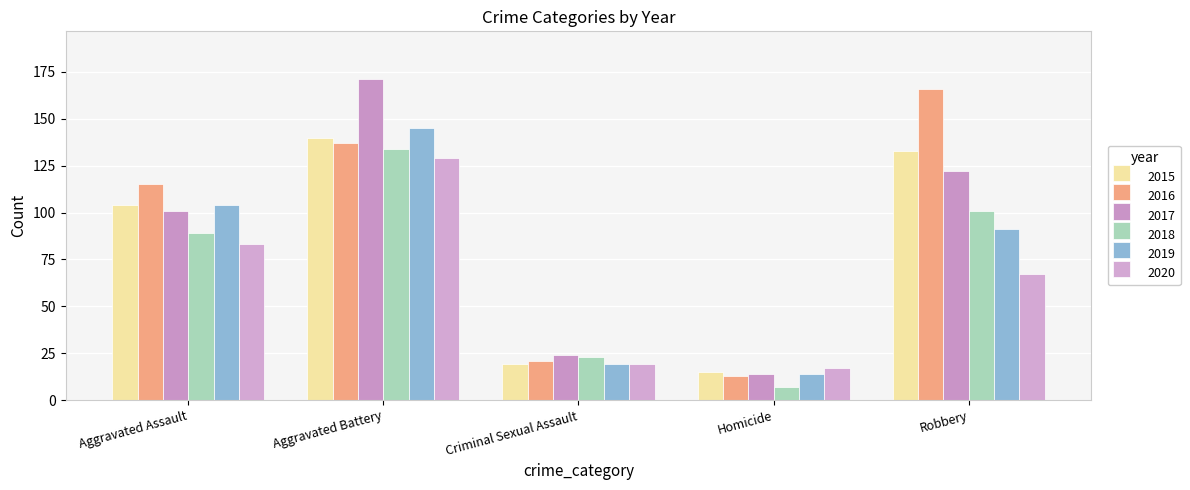

The 2018 series shows 7 at Criminal Sexual Assault. True or false?

False